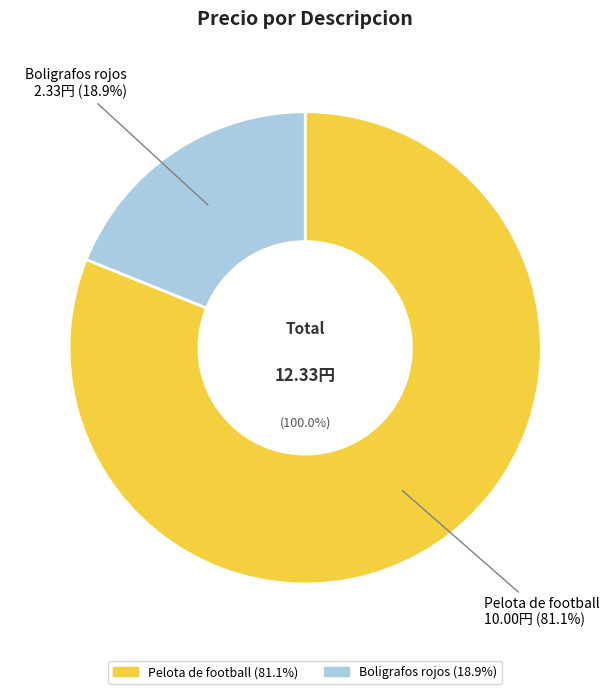

Which has a higher value, Boligrafos rojos or Pelota de football?

Pelota de football